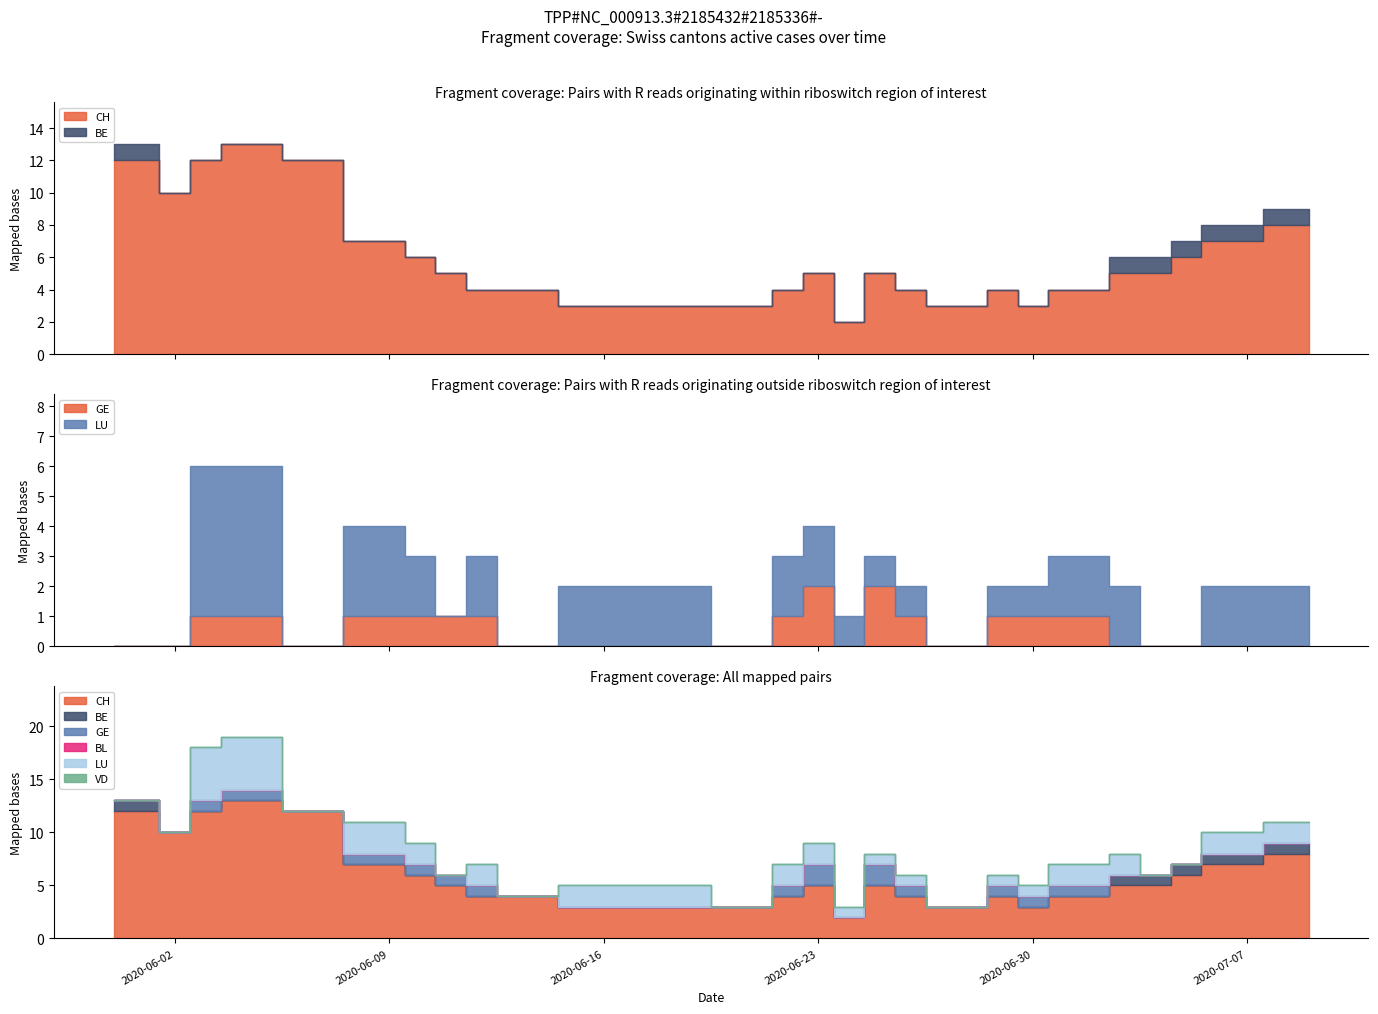

Reading left to right, what are all the values shown in this chart?

CH: 2020-05-31=12	2020-06-01=12	2020-06-02=10	2020-06-03=12	2020-06-04=13	2020-06-05=13	2020-06-06=12	2020-06-07=12	2020-06-08=7	2020-06-09=7	2020-06-10=6	2020-06-11=5	2020-06-12=4	2020-06-13=4	2020-06-14=4	2020-06-15=3	2020-06-16=3	2020-06-17=3	2020-06-18=3	2020-06-19=3	2020-06-20=3	2020-06-21=3	2020-06-22=4	2020-06-23=5	2020-06-24=2	2020-06-25=5	2020-06-26=4	2020-06-27=3	2020-06-28=3	2020-06-29=4	2020-06-30=3	2020-07-01=4	2020-07-02=4	2020-07-03=5	2020-07-04=5	2020-07-05=6	2020-07-06=7	2020-07-07=7	2020-07-08=8	2020-07-09=8
BE: 2020-05-31=1	2020-06-01=1	2020-06-02=0	2020-06-03=0	2020-06-04=0	2020-06-05=0	2020-06-06=0	2020-06-07=0	2020-06-08=0	2020-06-09=0	2020-06-10=0	2020-06-11=0	2020-06-12=0	2020-06-13=0	2020-06-14=0	2020-06-15=0	2020-06-16=0	2020-06-17=0	2020-06-18=0	2020-06-19=0	2020-06-20=0	2020-06-21=0	2020-06-22=0	2020-06-23=0	2020-06-24=0	2020-06-25=0	2020-06-26=0	2020-06-27=0	2020-06-28=0	2020-06-29=0	2020-06-30=0	2020-07-01=0	2020-07-02=0	2020-07-03=1	2020-07-04=1	2020-07-05=1	2020-07-06=1	2020-07-07=1	2020-07-08=1	2020-07-09=1
GE: 2020-05-31=0	2020-06-01=0	2020-06-02=0	2020-06-03=1	2020-06-04=1	2020-06-05=1	2020-06-06=0	2020-06-07=0	2020-06-08=1	2020-06-09=1	2020-06-10=1	2020-06-11=1	2020-06-12=1	2020-06-13=0	2020-06-14=0	2020-06-15=0	2020-06-16=0	2020-06-17=0	2020-06-18=0	2020-06-19=0	2020-06-20=0	2020-06-21=0	2020-06-22=1	2020-06-23=2	2020-06-24=0	2020-06-25=2	2020-06-26=1	2020-06-27=0	2020-06-28=0	2020-06-29=1	2020-06-30=1	2020-07-01=1	2020-07-02=1	2020-07-03=0	2020-07-04=0	2020-07-05=0	2020-07-06=0	2020-07-07=0	2020-07-08=0	2020-07-09=0
BL: 2020-05-31=0	2020-06-01=0	2020-06-02=0	2020-06-03=0	2020-06-04=0	2020-06-05=0	2020-06-06=0	2020-06-07=0	2020-06-08=0	2020-06-09=0	2020-06-10=0	2020-06-11=0	2020-06-12=0	2020-06-13=0	2020-06-14=0	2020-06-15=0	2020-06-16=0	2020-06-17=0	2020-06-18=0	2020-06-19=0	2020-06-20=0	2020-06-21=0	2020-06-22=0	2020-06-23=0	2020-06-24=0	2020-06-25=0	2020-06-26=0	2020-06-27=0	2020-06-28=0	2020-06-29=0	2020-06-30=0	2020-07-01=0	2020-07-02=0	2020-07-03=0	2020-07-04=0	2020-07-05=0	2020-07-06=0	2020-07-07=0	2020-07-08=0	2020-07-09=0
LU: 2020-05-31=0	2020-06-01=0	2020-06-02=0	2020-06-03=5	2020-06-04=5	2020-06-05=5	2020-06-06=0	2020-06-07=0	2020-06-08=3	2020-06-09=3	2020-06-10=2	2020-06-11=0	2020-06-12=2	2020-06-13=0	2020-06-14=0	2020-06-15=2	2020-06-16=2	2020-06-17=2	2020-06-18=2	2020-06-19=2	2020-06-20=0	2020-06-21=0	2020-06-22=2	2020-06-23=2	2020-06-24=1	2020-06-25=1	2020-06-26=1	2020-06-27=0	2020-06-28=0	2020-06-29=1	2020-06-30=1	2020-07-01=2	2020-07-02=2	2020-07-03=2	2020-07-04=0	2020-07-05=0	2020-07-06=2	2020-07-07=2	2020-07-08=2	2020-07-09=2
VD: 2020-05-31=0	2020-06-01=0	2020-06-02=0	2020-06-03=0	2020-06-04=0	2020-06-05=0	2020-06-06=0	2020-06-07=0	2020-06-08=0	2020-06-09=0	2020-06-10=0	2020-06-11=0	2020-06-12=0	2020-06-13=0	2020-06-14=0	2020-06-15=0	2020-06-16=0	2020-06-17=0	2020-06-18=0	2020-06-19=0	2020-06-20=0	2020-06-21=0	2020-06-22=0	2020-06-23=0	2020-06-24=0	2020-06-25=0	2020-06-26=0	2020-06-27=0	2020-06-28=0	2020-06-29=0	2020-06-30=0	2020-07-01=0	2020-07-02=0	2020-07-03=0	2020-07-04=0	2020-07-05=0	2020-07-06=0	2020-07-07=0	2020-07-08=0	2020-07-09=0